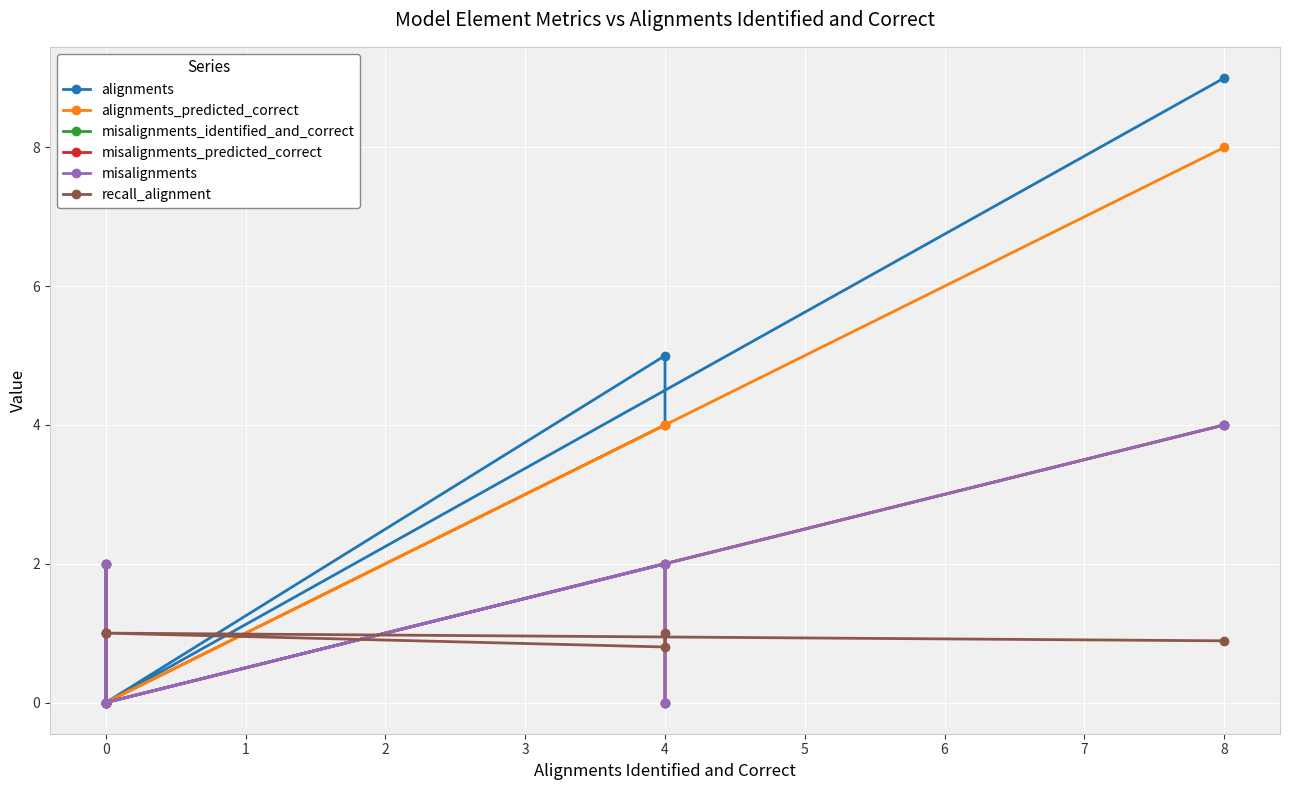

Count the misalignments values in the range 0 to 2.

6